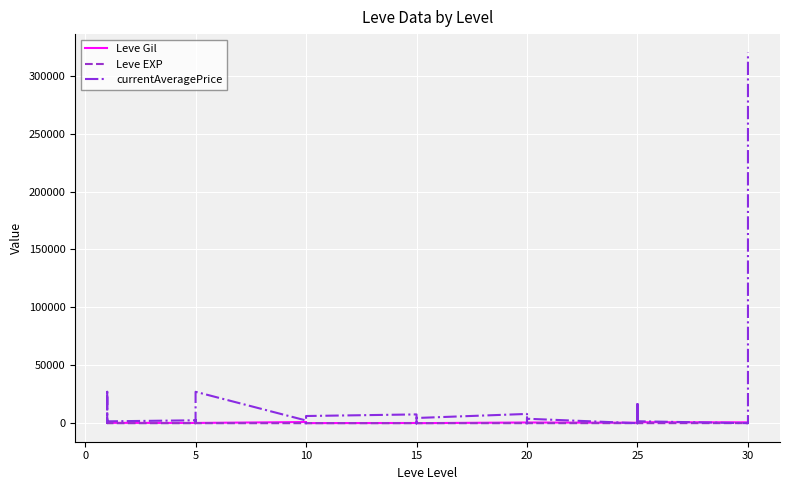

What is the value of the Leve EXP point at the 16th from the left?

1.0